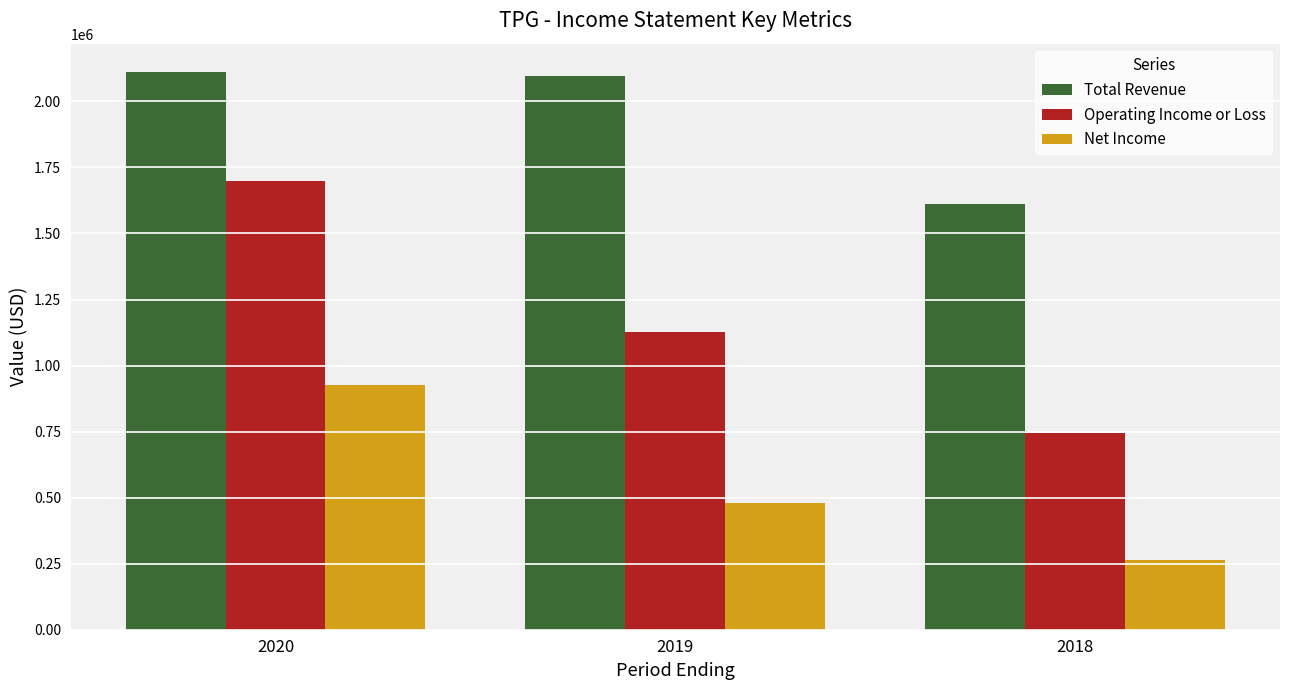

Reading left to right, extract all data points from this chart.

Total Revenue: 2020=2113000	2019=2095500	2018=1611400
Operating Income or Loss: 2020=1697100	2019=1127000	2018=746300
Net Income: 2020=927600	2019=480500	2018=264500